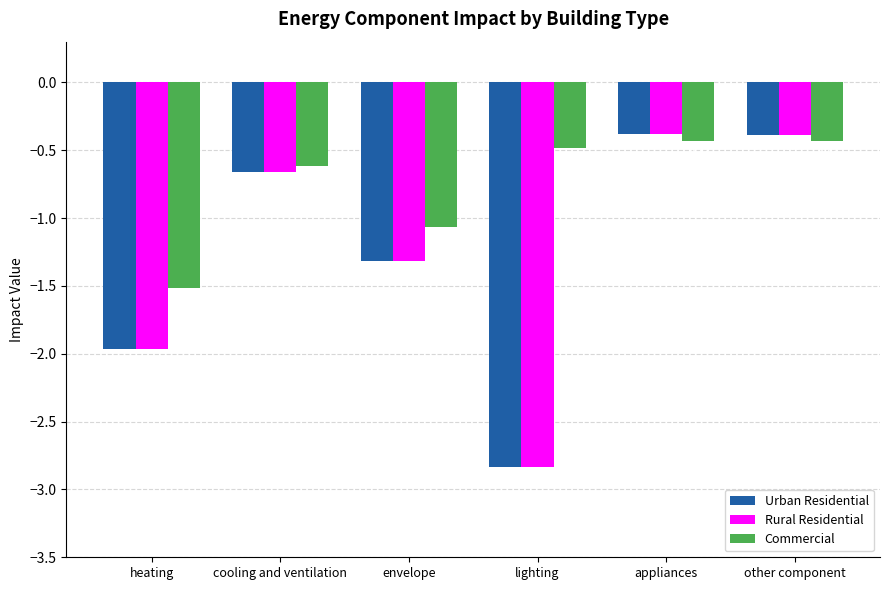

At which category is the sum across all series the highest?

appliances